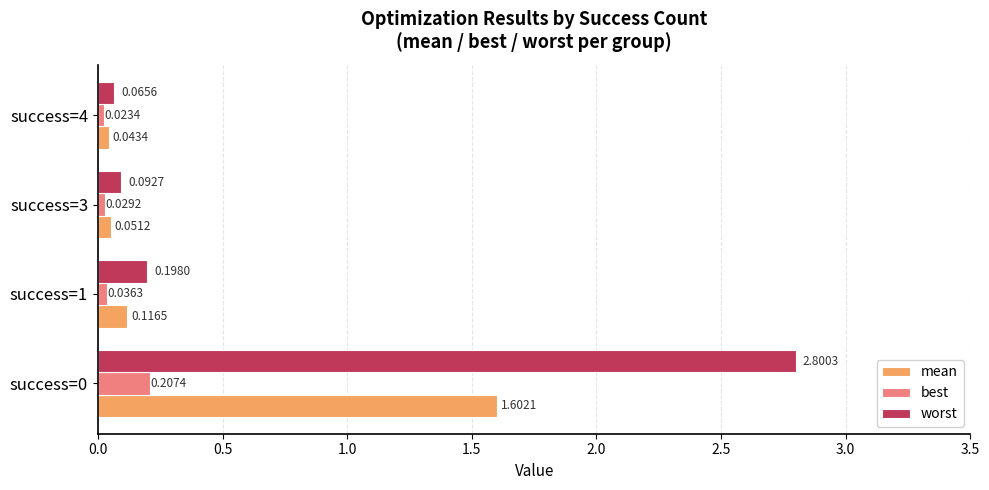

Which series has the largest total across all categories?

worst